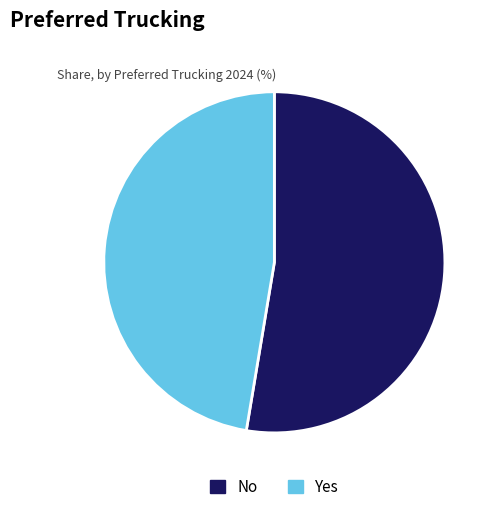

Is the sum of Yes and No greater than half?

Yes